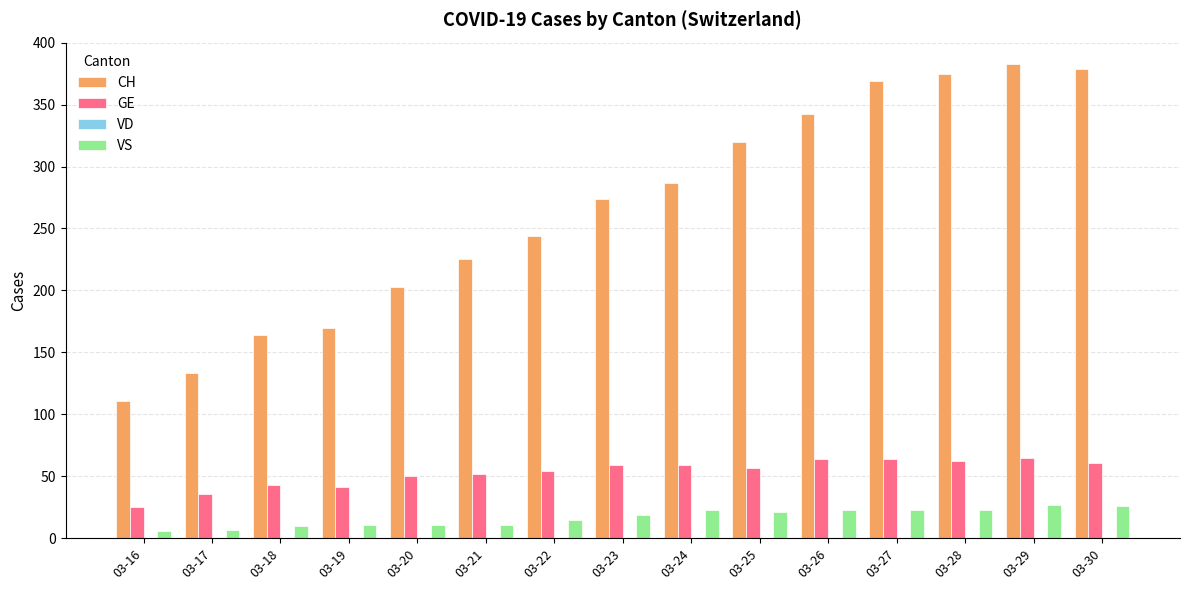

What is the value of the CH bar at the 4th from the left?

170